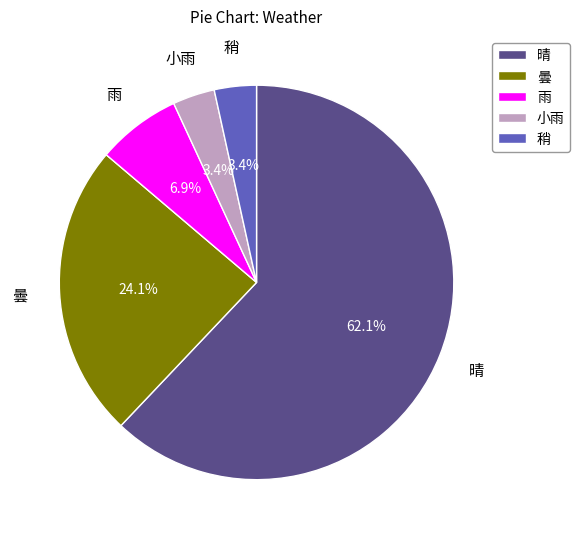

Is 晴 the majority of the pie?

Yes